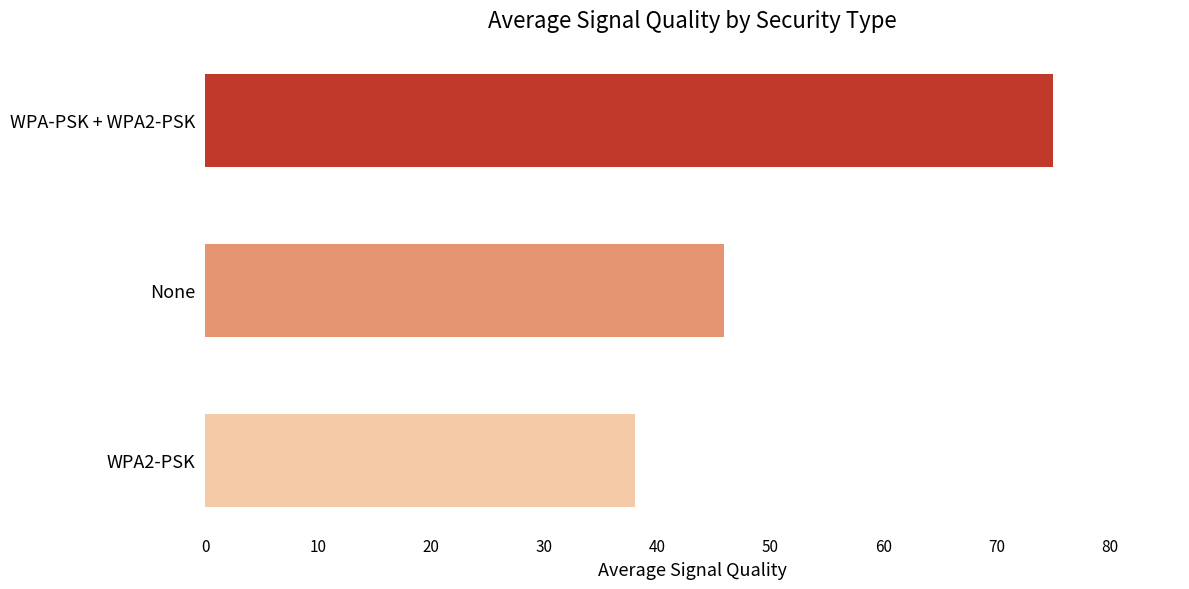

Rank the categories by value from highest to lowest.

WPA-PSK + WPA2-PSK, None, WPA2-PSK